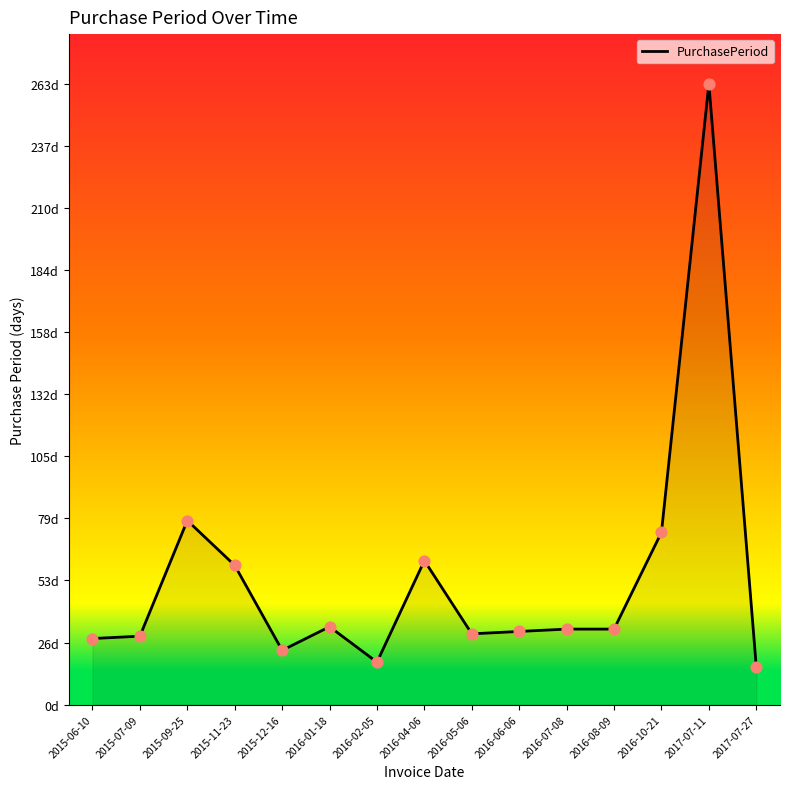

Is this an area chart (filled region under the line)?

Yes